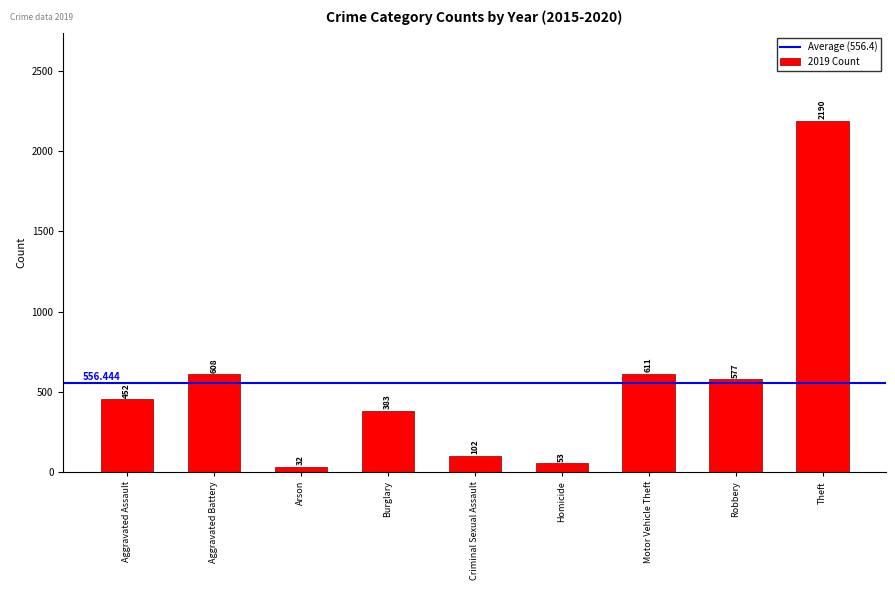

Does the chart contain stacked bars?

No